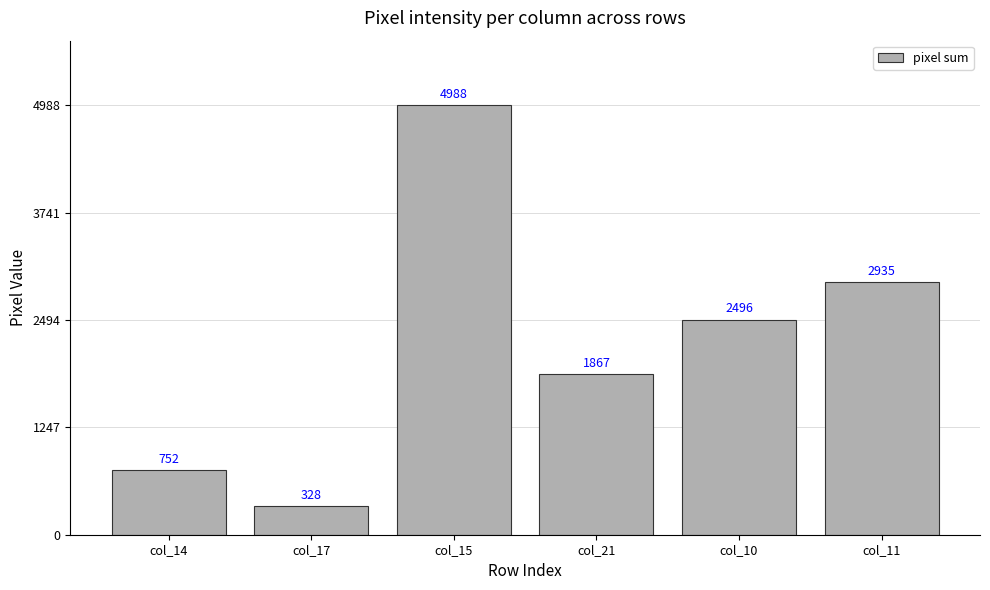

List the labels in order of value, smallest first.

col_17, col_14, col_21, col_10, col_11, col_15